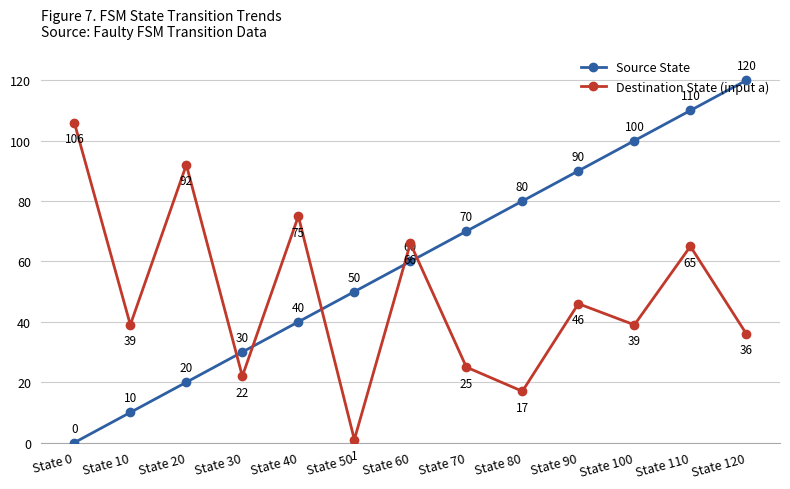

Which series changed the most between State 30 and State 100?

Source State